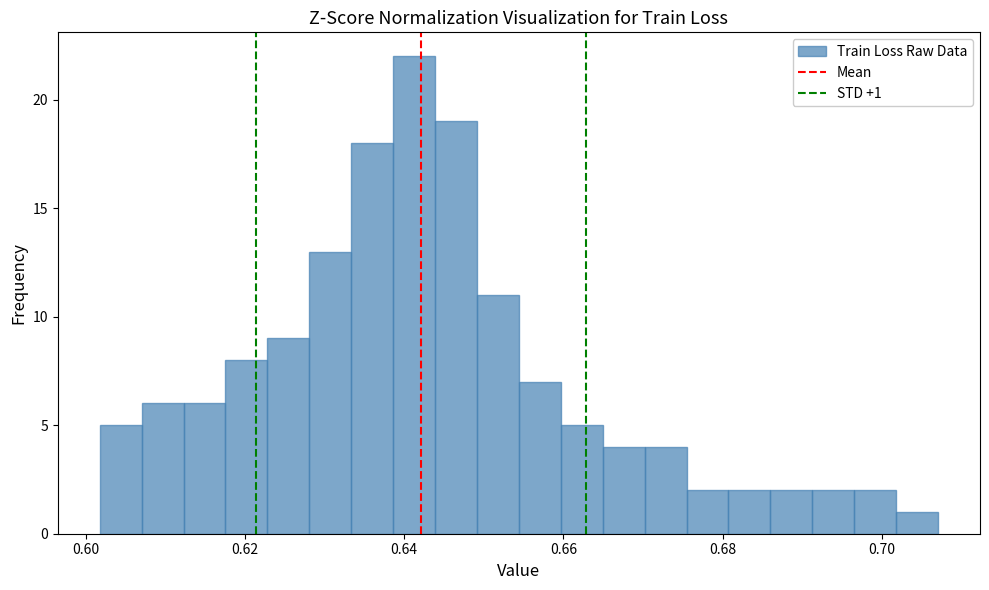

Around what value on the x-axis is the tallest bar? Give the approximate position of its centre, as read against the axis.

0.642